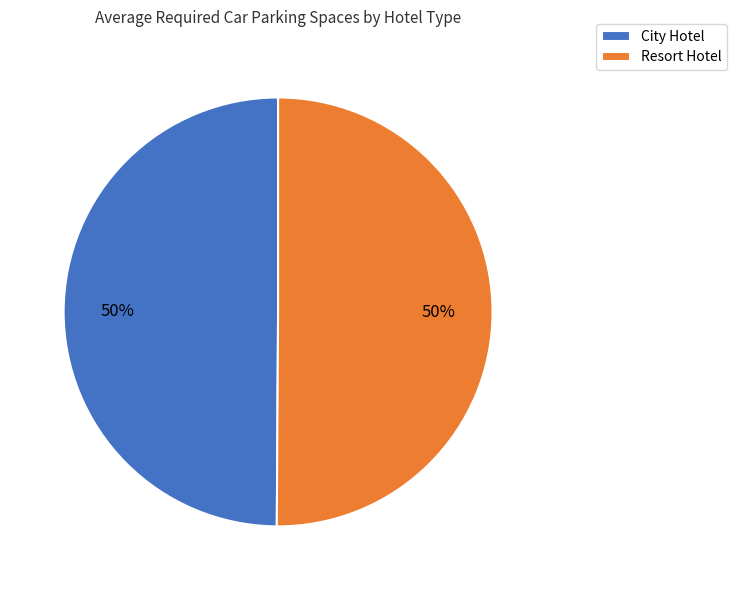

True or false: City Hotel accounts for 59% of the total.

False